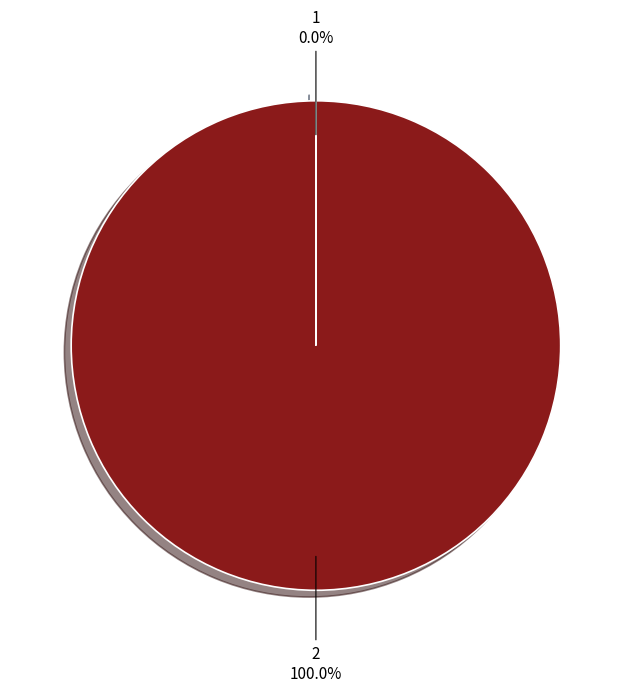

Does 2 account for over 50% of the chart?

Yes